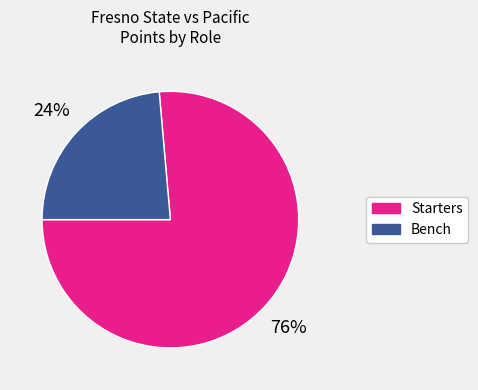

To the nearest percent, what percentage of the pie is Bench?

24%